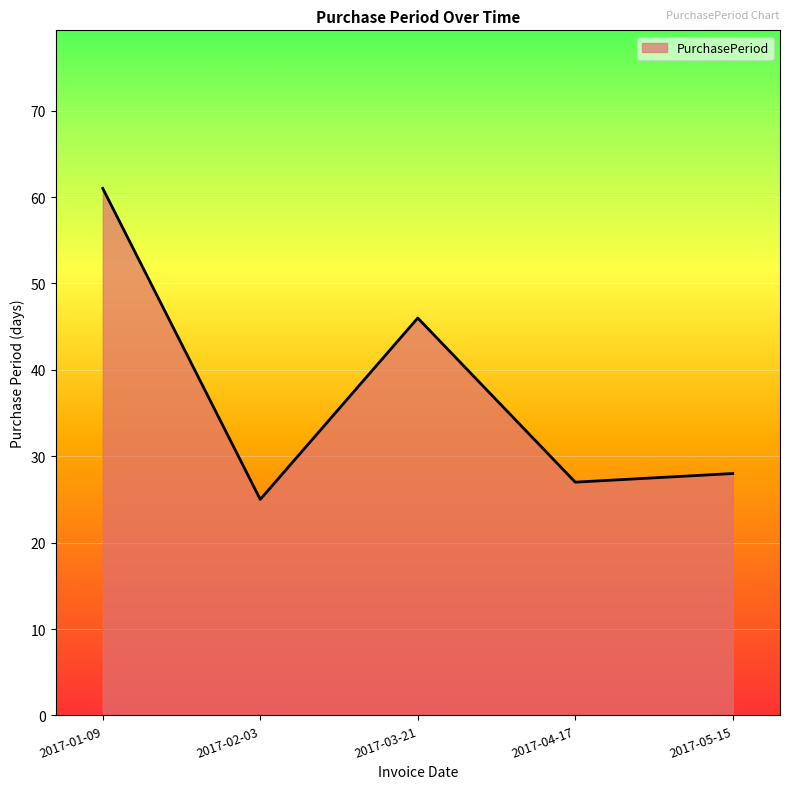

At which category does the data reach its first local valley?

2017-02-03